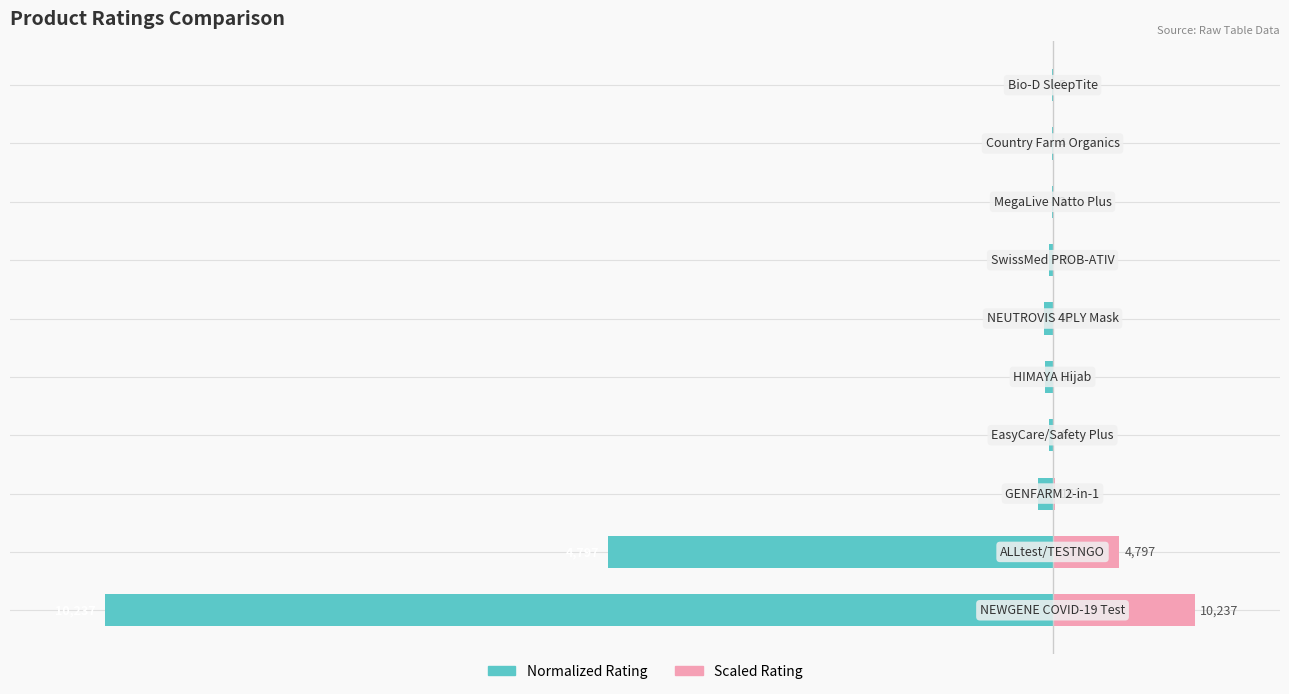

What is the difference between the second highest and minimum values in the Rating (normalized) series?

50.0